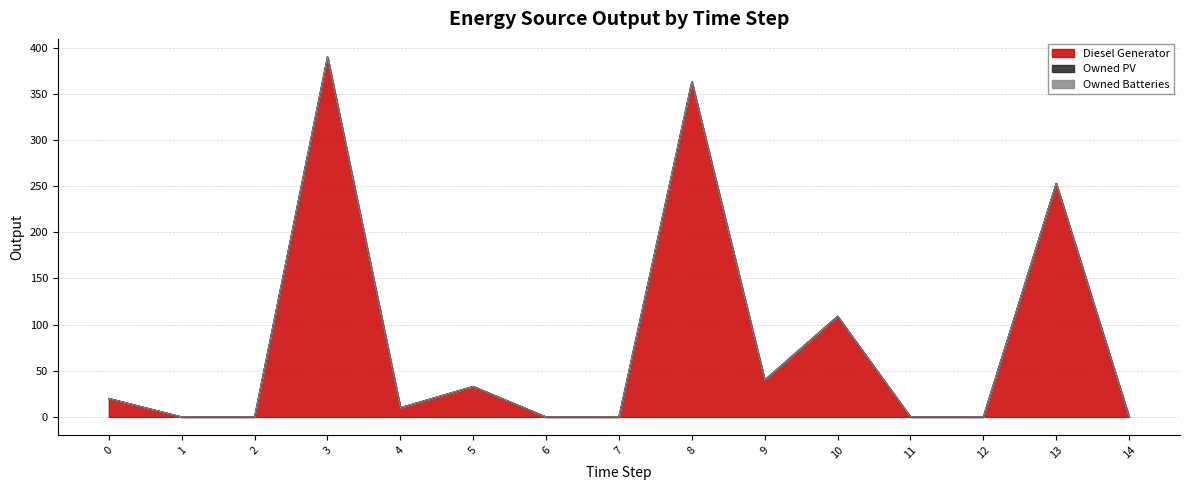

Does the chart display data point markers on the line(s)?

No